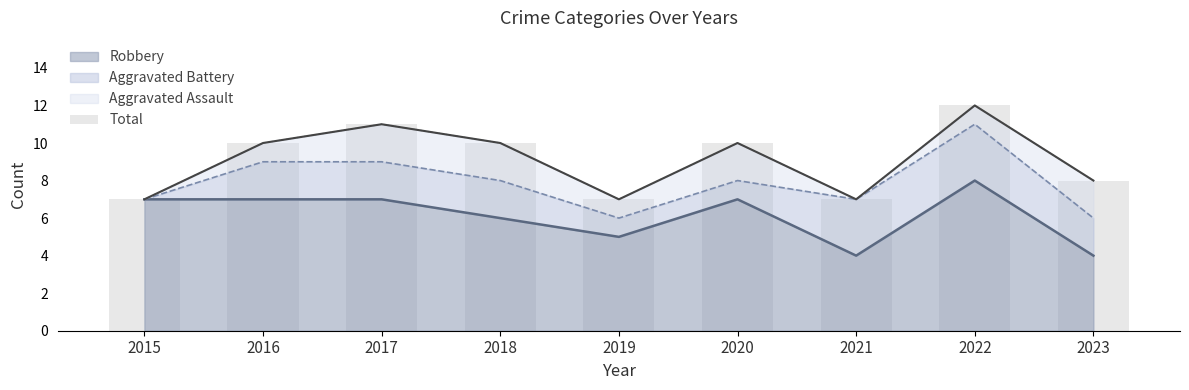

Where is the data nearest to the value 9?

2016